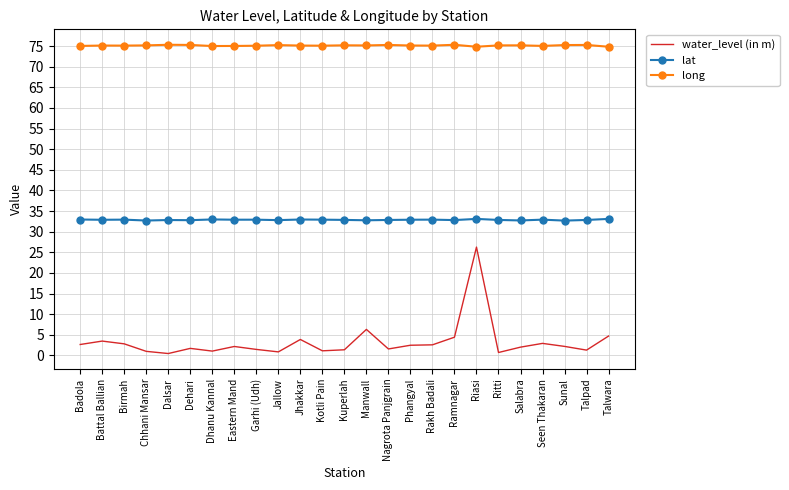

Which series has the largest range (max minus min)?

water_level (in m)